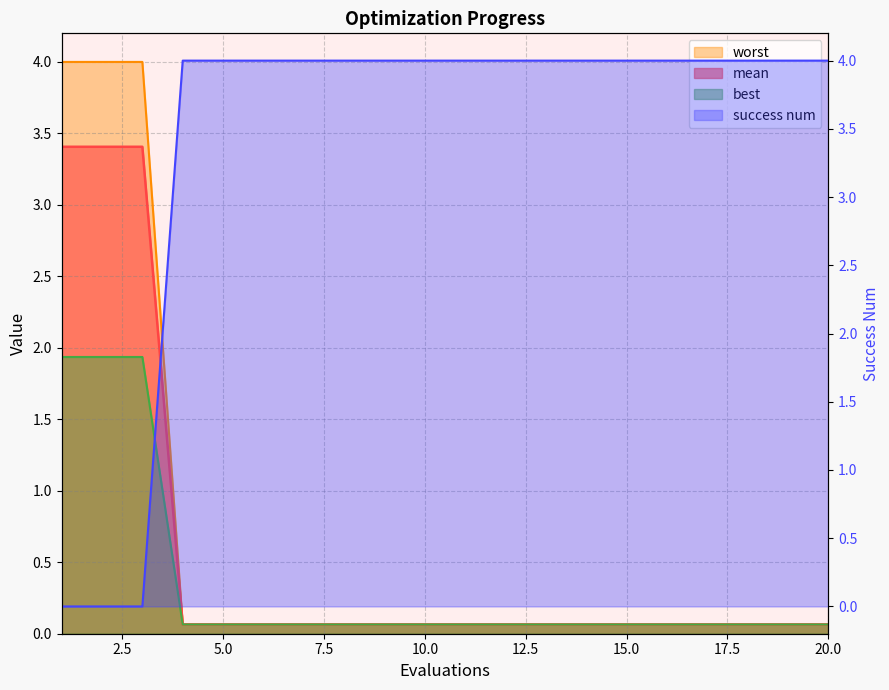

How many categories are shown in the chart?

20